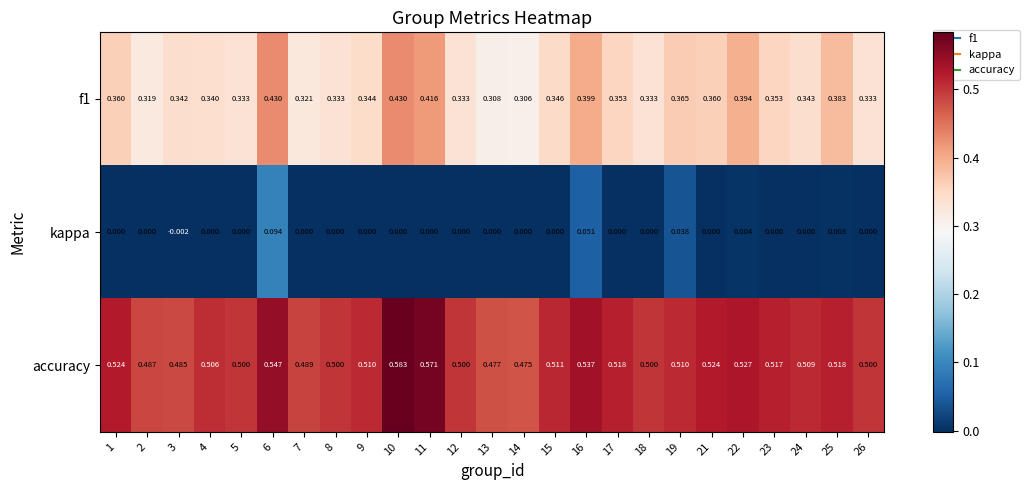

Which series has the largest total across all categories?

accuracy